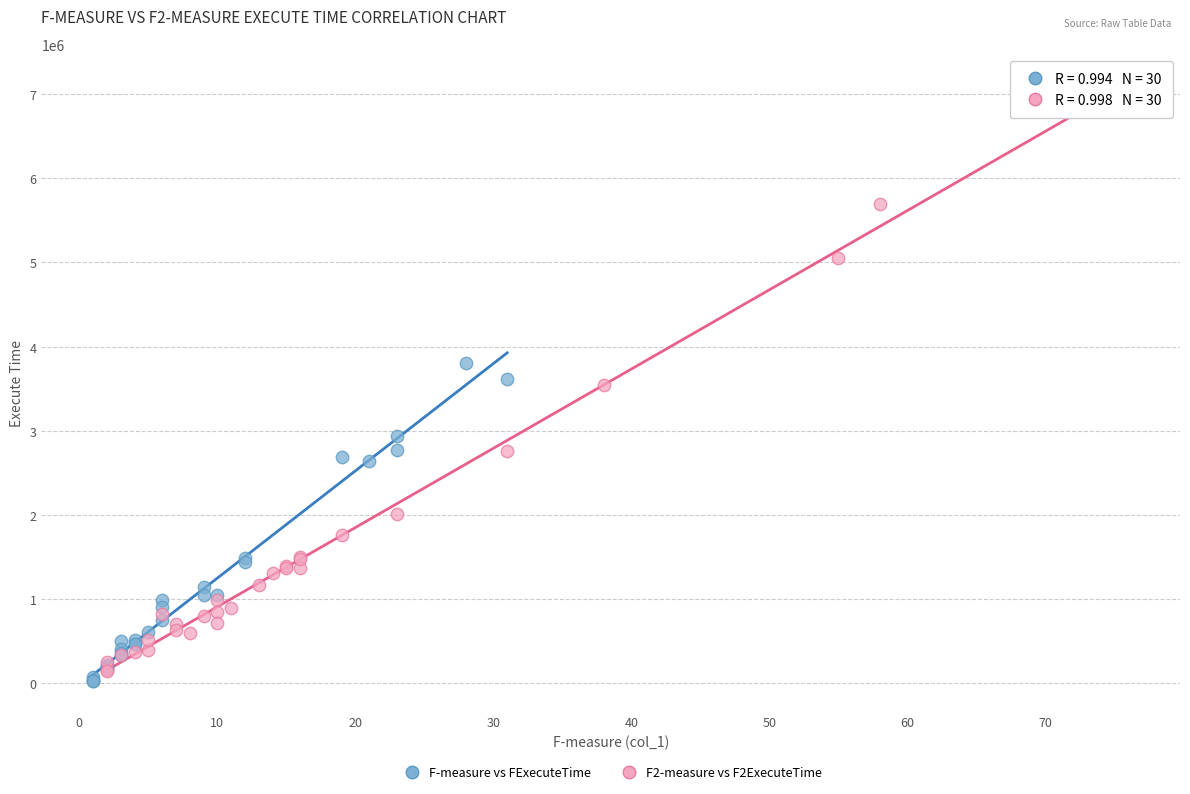

Which series has the widest spread of Y values?

F2-measure vs F2ExecuteTime